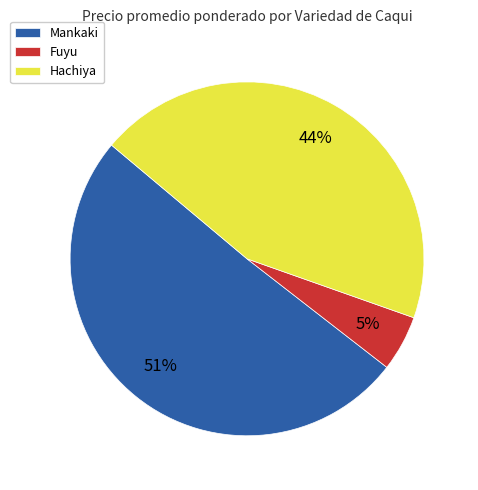

What is the largest slice in the pie chart?

Mankaki